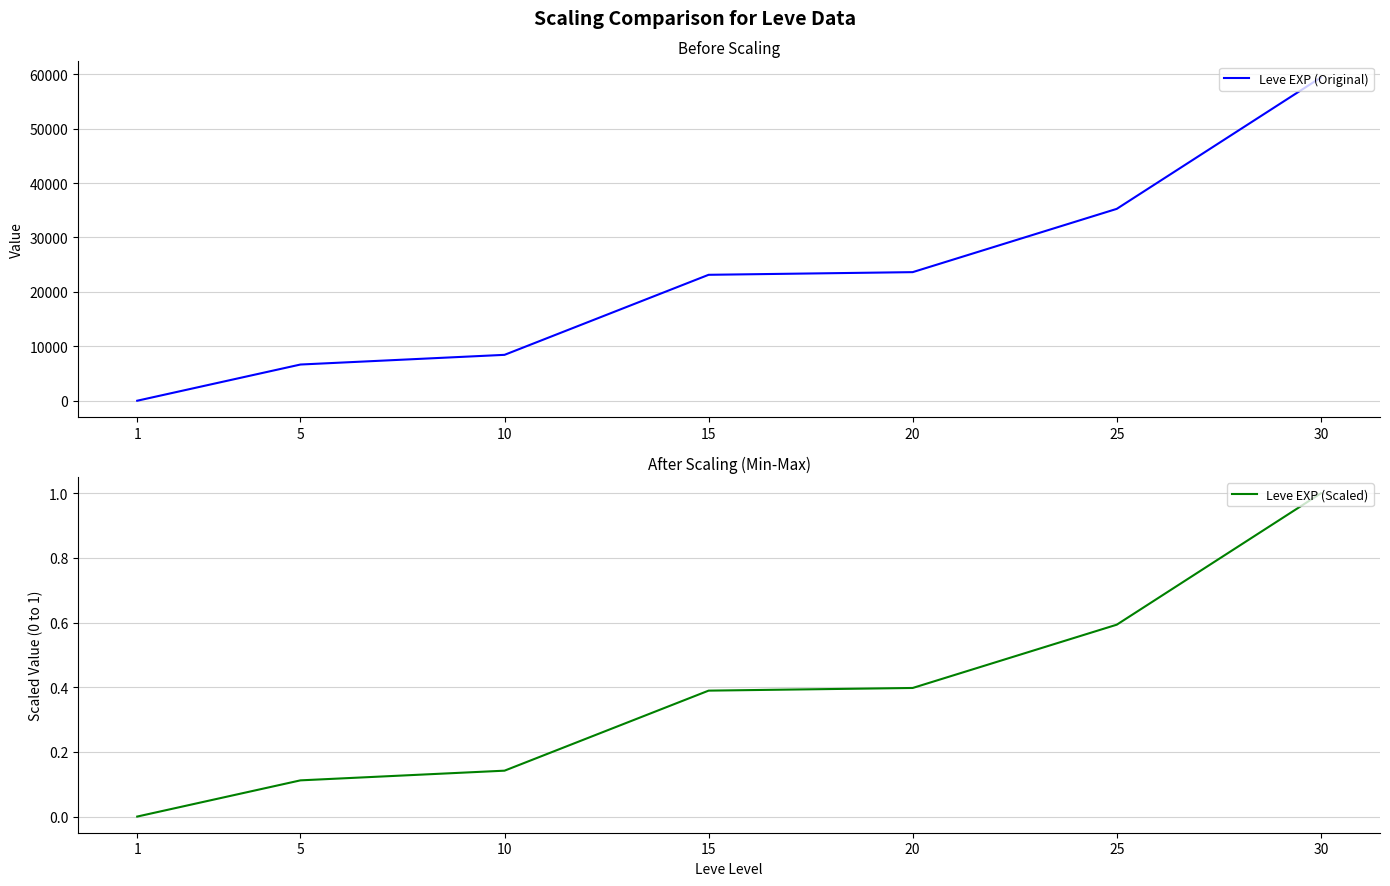

Reading left to right, transcribe all the data shown in this chart.

Leve EXP (Original): 1.3	6655.0	8435.0	23143.3	23633.3	35261.7	59405.0
Leve EXP (Scaled): 0.0	0.1	0.1	0.4	0.4	0.6	1.0